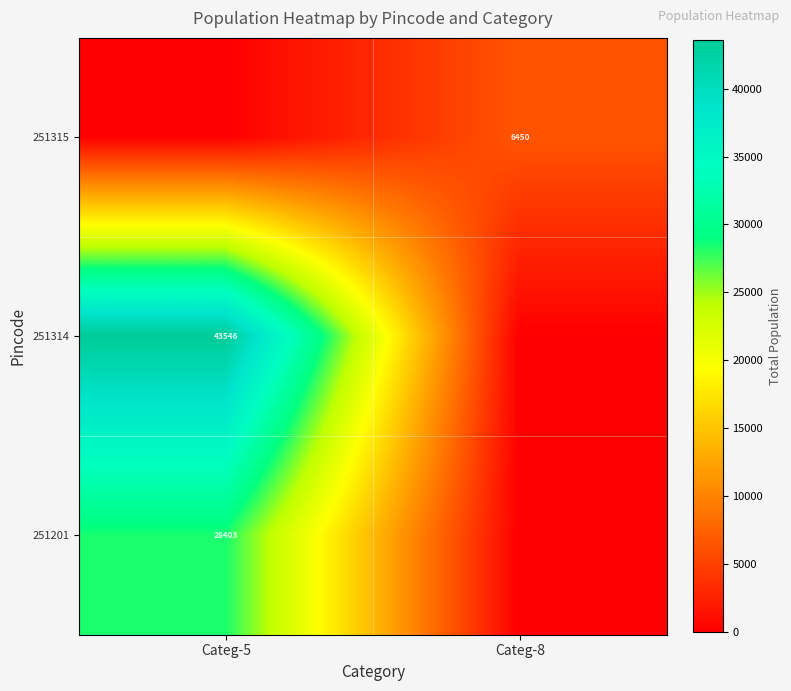

Is it true that 251314 equals 43546 at Categ-5?

True